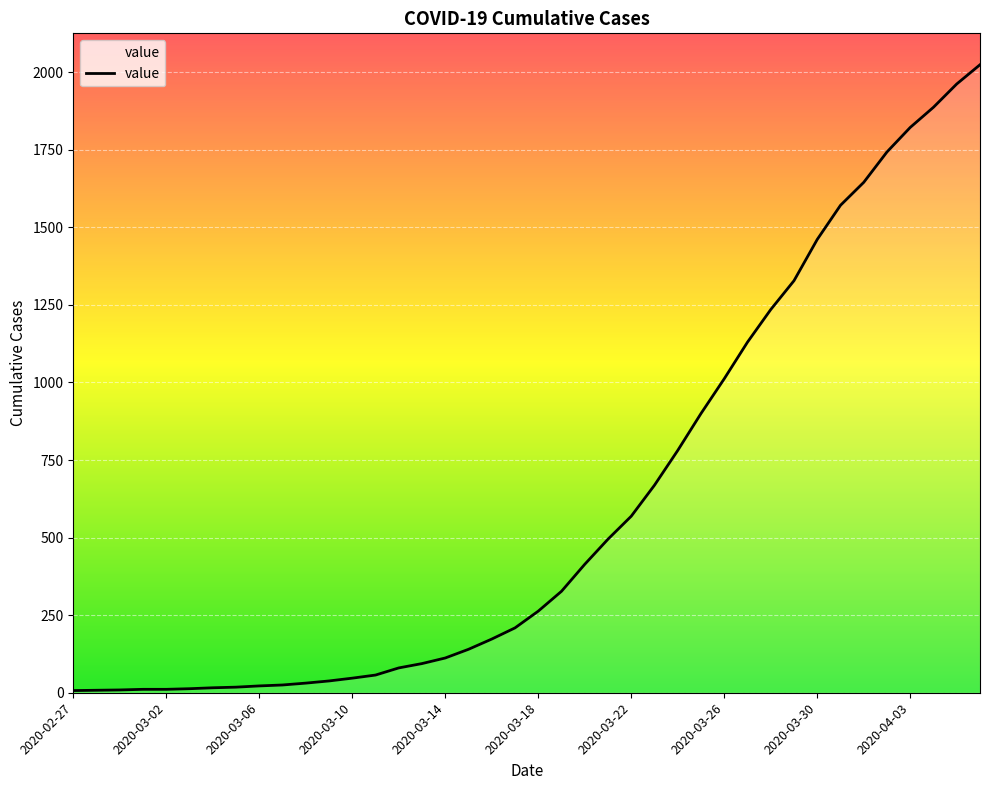

What is the difference between the maximum and minimum values?

2017